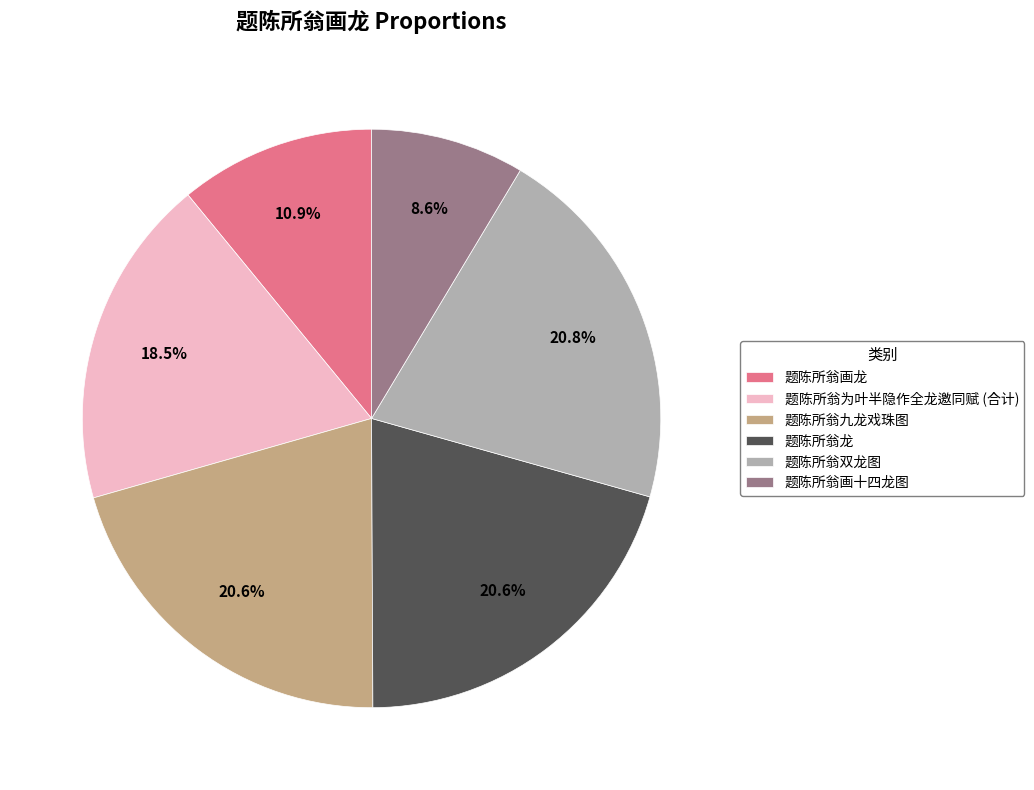

Do 题陈所翁画十四龙图 and 题陈所翁双龙图 together represent more than half of the pie?

No